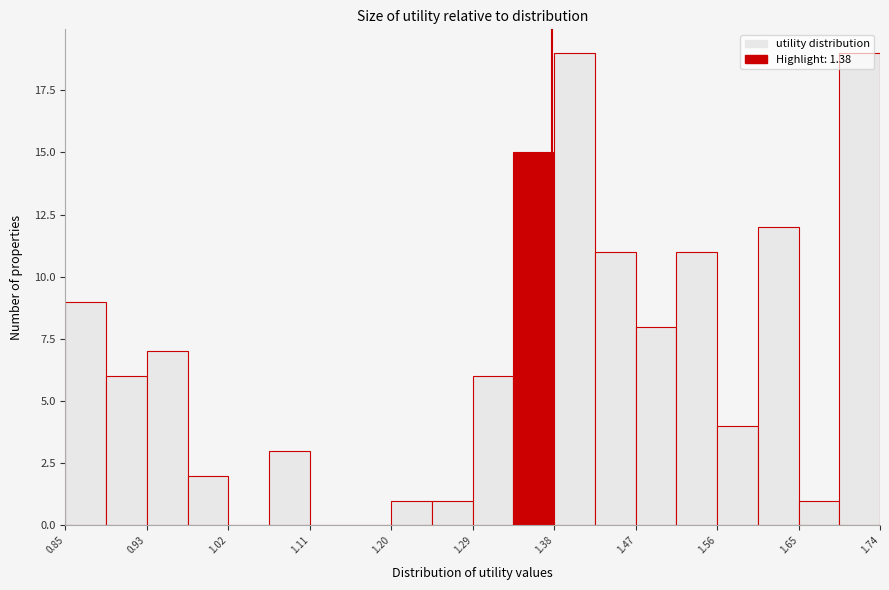

What is the height of the bar covering 1.38 to 1.43 on the x-axis? Neither the bar edges nor the heights are printed on the chart, so give them approximately, as read against the axes.

19